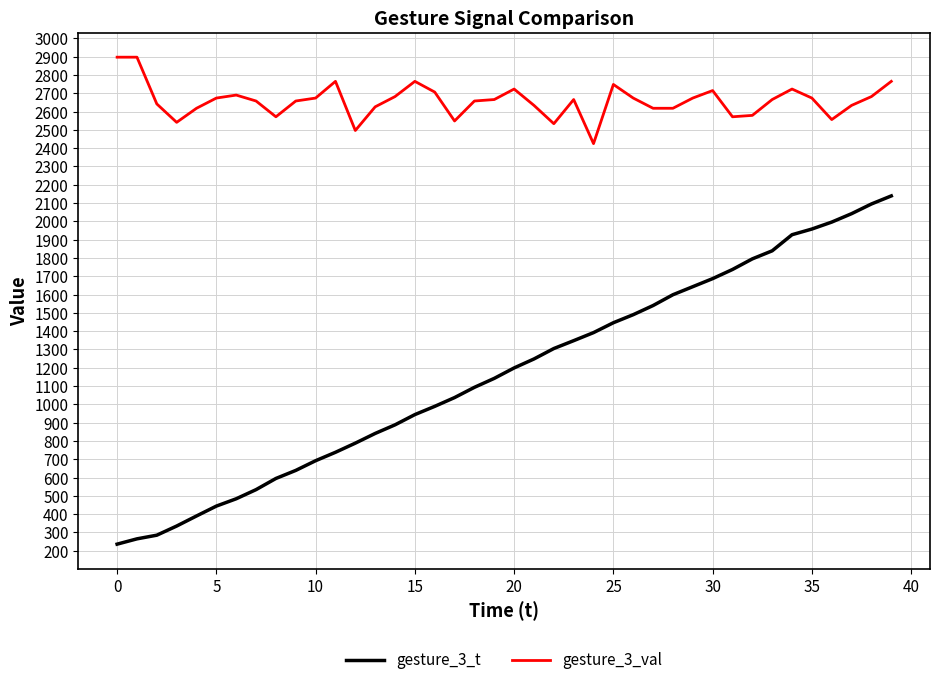

Which series has the largest total across all categories?

gesture_3_val